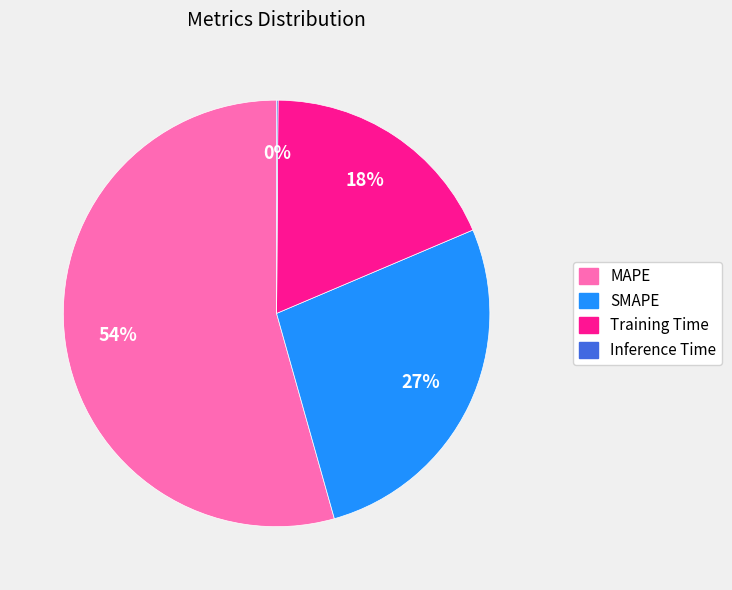

True or false: Training Time accounts for 27% of the total.

False